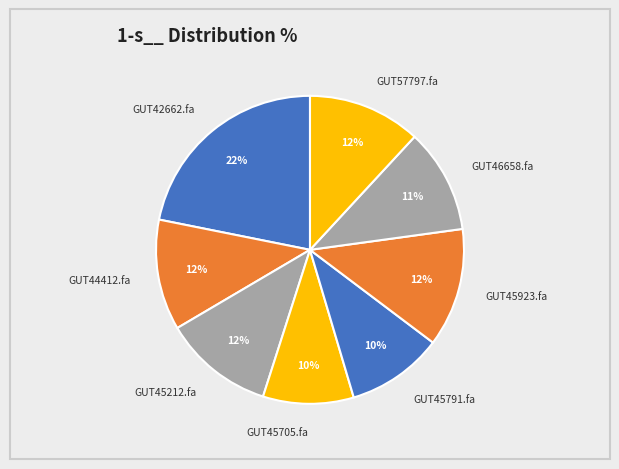

Does GUT45705.fa represent more than half of the total?

No